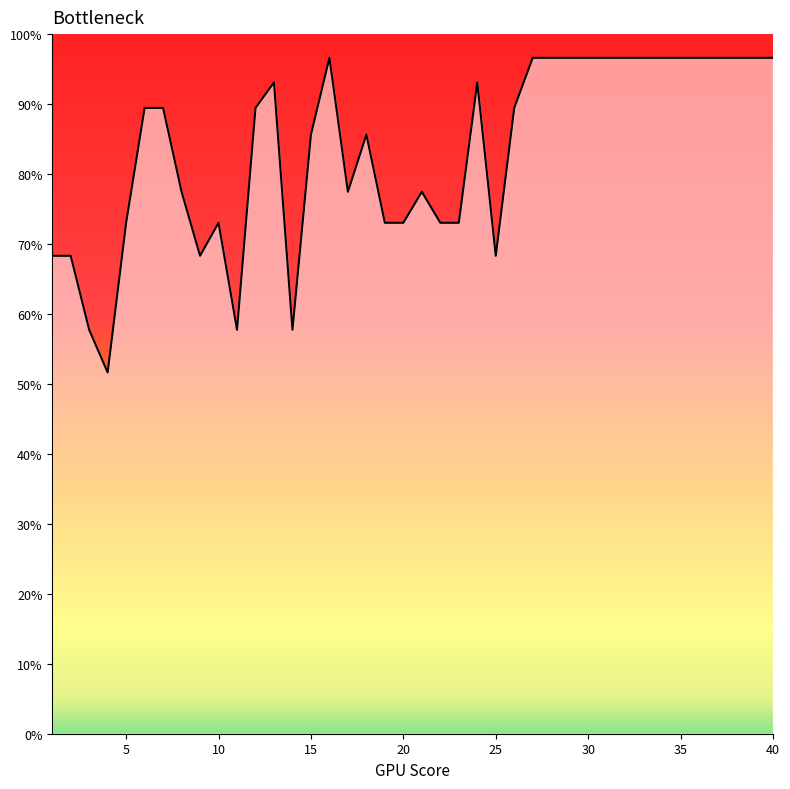

What is the sum of all values?

3333.0